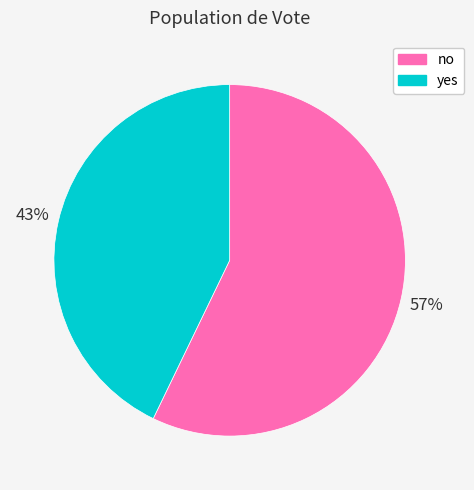

What is the ratio of the value at no to the value at yes?

1.3